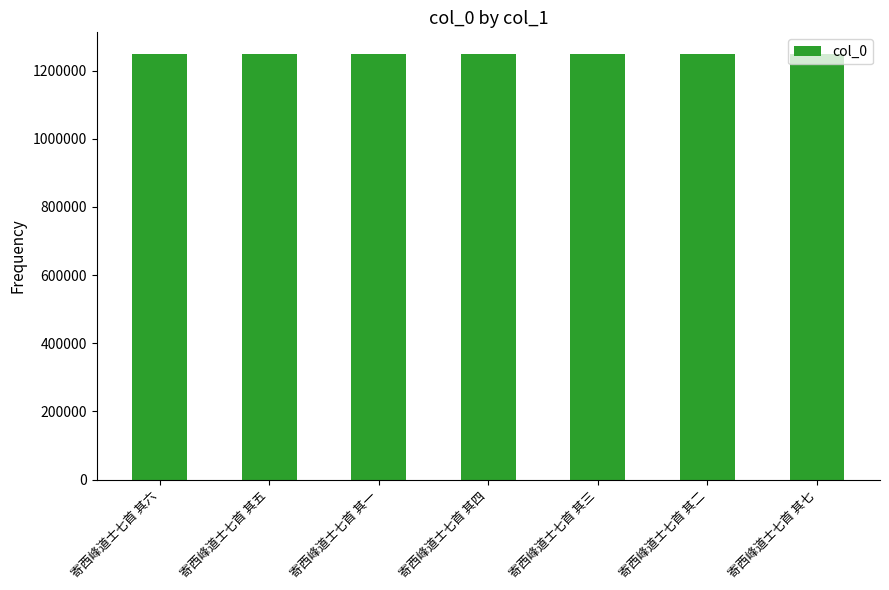

Does the chart contain stacked bars?

No